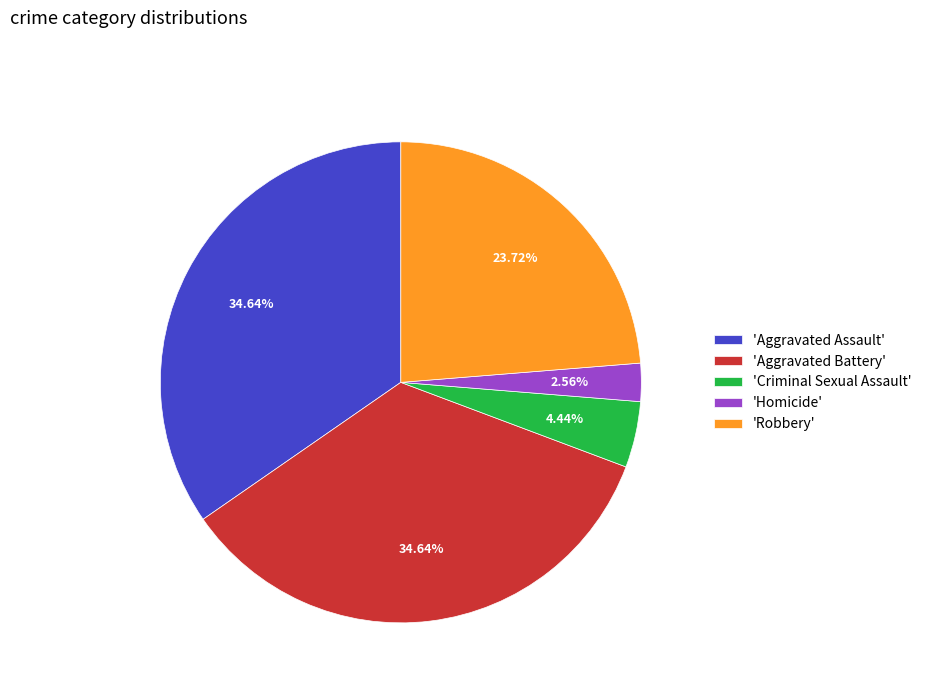

Is 'Criminal Sexual Assault' the majority of the pie?

No